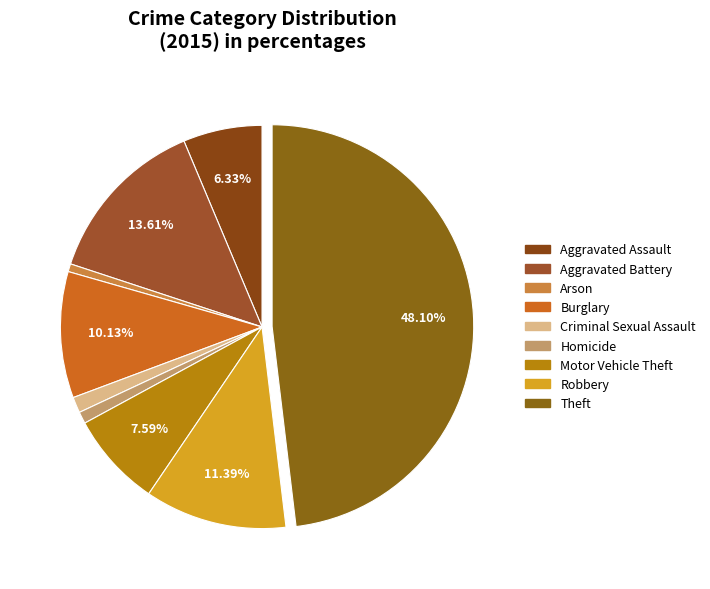

The Aggravated Assault slice represents 6% of the pie. True or false?

True